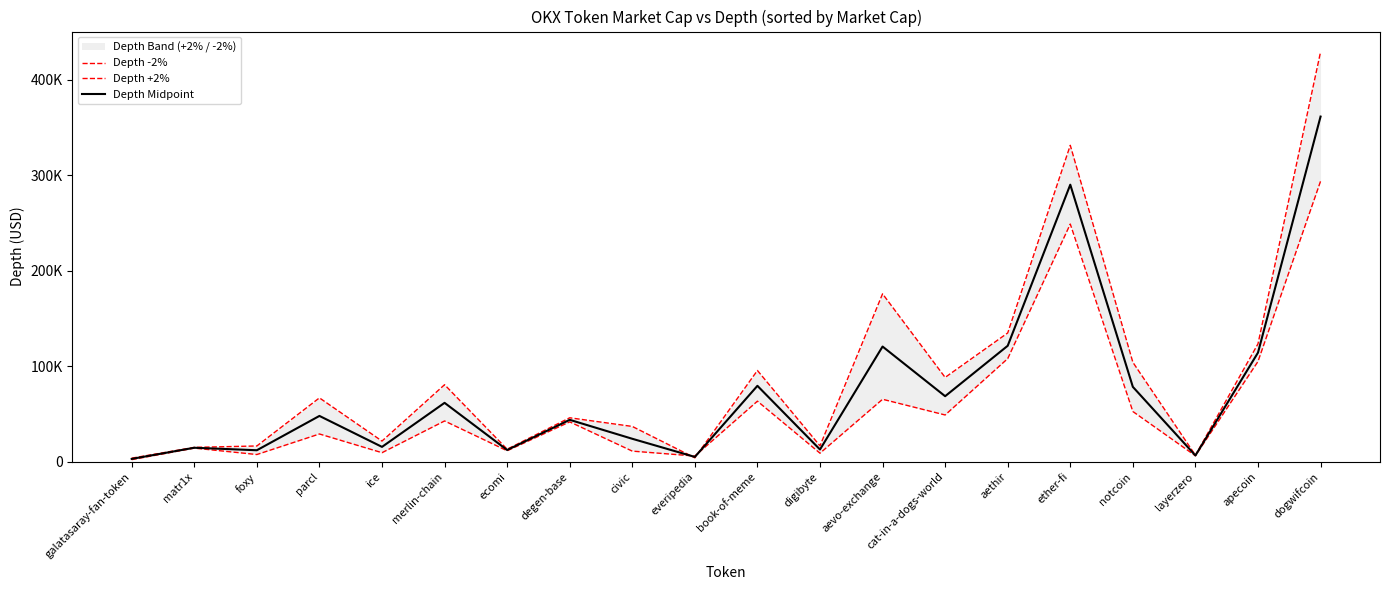

Reading left to right, transcribe all the data shown in this chart.

Depth -2%: galatasaray-fan-token=3811.3	matr1x=15087.5	foxy=16551.9	parcl=66902.8	ice=21680.3	merlin-chain=80686.1	ecomi=13157.1	degen-base=46073.1	civic=37003.3	everipedia=4157.6	book-of-meme=95588.8	digibyte=16697.6	aevo-exchange=175852.8	cat-in-a-dogs-world=88319.8	aethir=134869.6	ether-fi=331321.0	notcoin=104202.0	layerzero=6884.4	apecoin=123500.6	dogwifcoin=429092.5
Depth +2%: galatasaray-fan-token=2257.8	matr1x=14302.0	foxy=7600.6	parcl=29114.4	ice=9514.0	merlin-chain=42734.9	ecomi=11531.3	degen-base=41804.7	civic=11162.3	everipedia=6031.3	book-of-meme=63457.0	digibyte=9000.3	aevo-exchange=65447.7	cat-in-a-dogs-world=49005.1	aethir=108013.6	ether-fi=248891.4	notcoin=52649.8	layerzero=6294.9	apecoin=105025.8	dogwifcoin=293740.6
Depth Midpoint: galatasaray-fan-token=3034.6	matr1x=14694.7	foxy=12076.2	parcl=48008.6	ice=15597.2	merlin-chain=61710.5	ecomi=12344.2	degen-base=43938.9	civic=24082.8	everipedia=5094.5	book-of-meme=79522.9	digibyte=12848.9	aevo-exchange=120650.2	cat-in-a-dogs-world=68662.4	aethir=121441.6	ether-fi=290106.2	notcoin=78425.9	layerzero=6589.6	apecoin=114263.2	dogwifcoin=361416.5